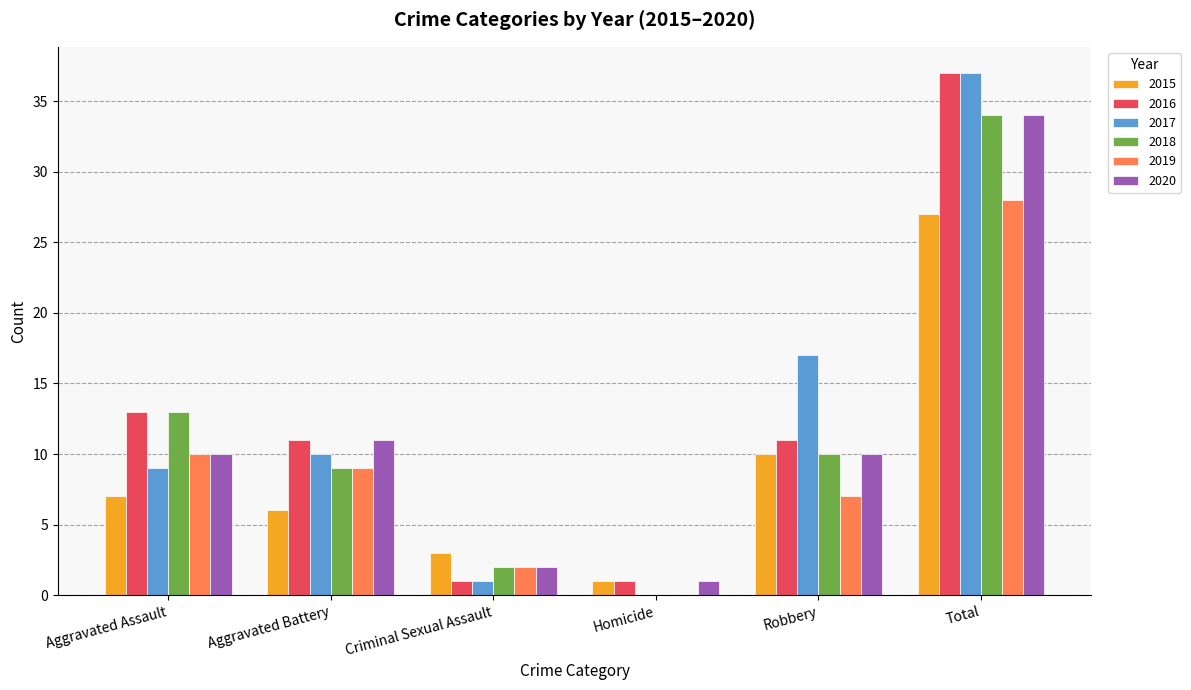

At which category is the sum across all series the highest?

Total